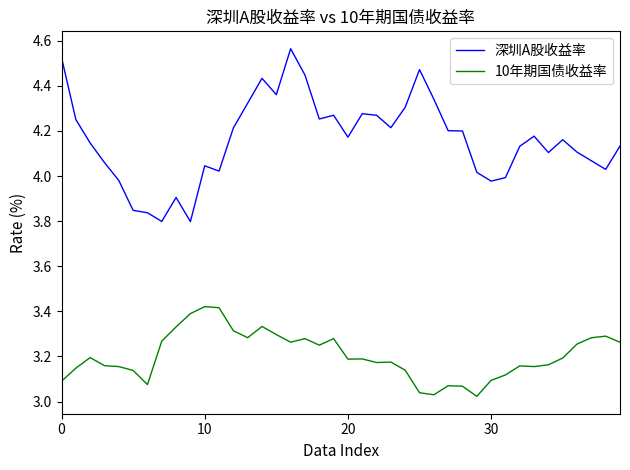

How many lines are shown in the chart?

2